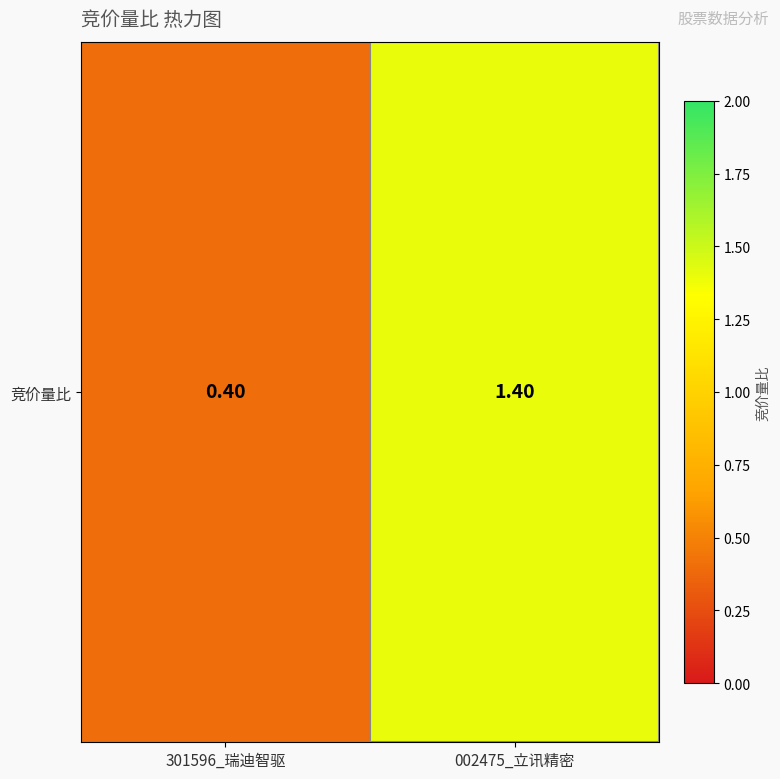

At which label does the data first exceed 1?

002475_立讯精密